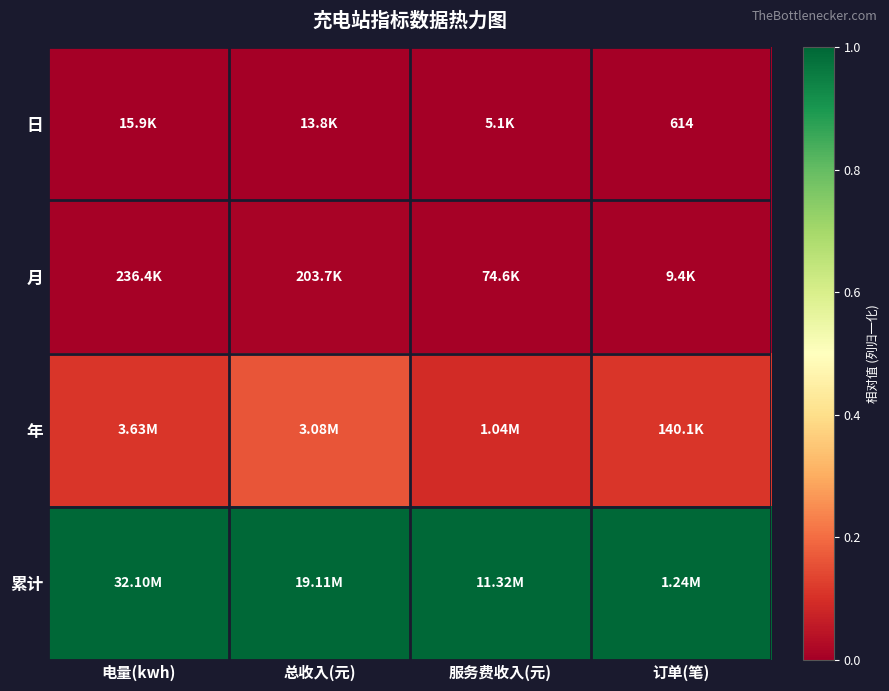

Count the number of categories in the chart.

4